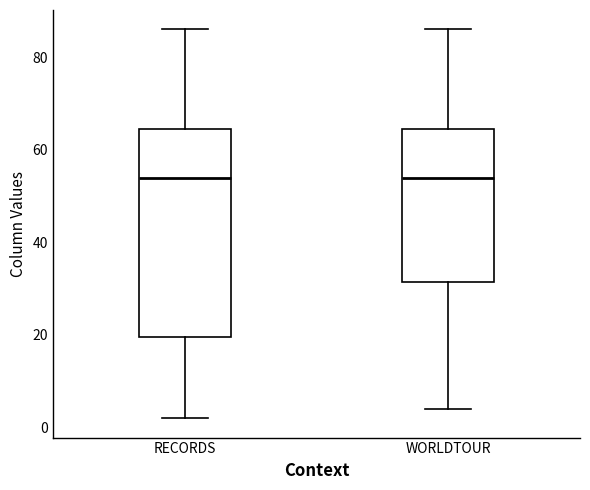

Where does the median line of the box for RECORDS sit on the y-axis? The values are not printed on the chart, so give them approximately, as read against the axis.

54